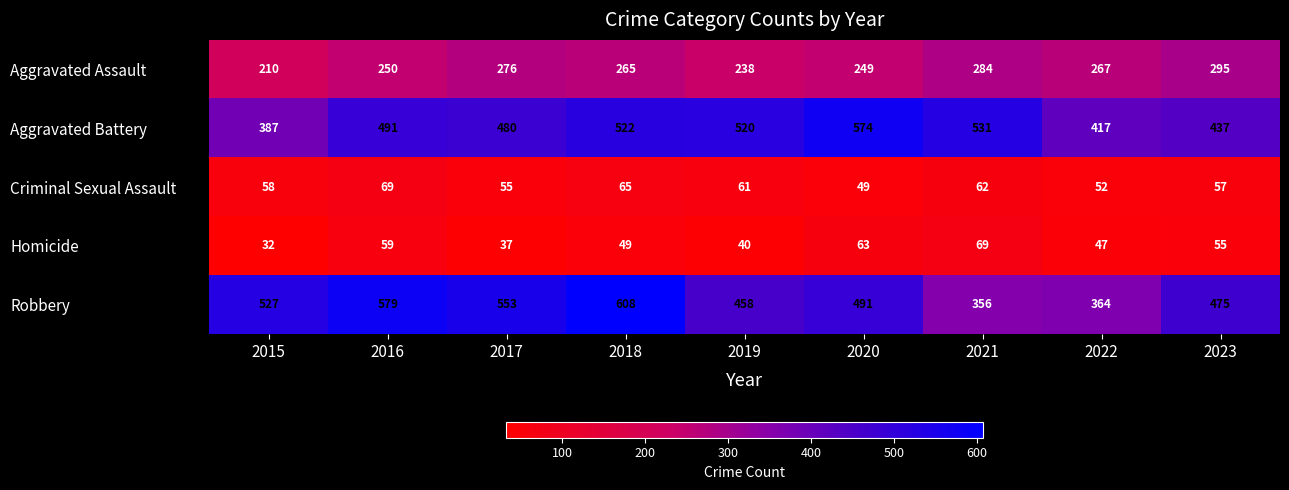

How many data points does each series have?

9